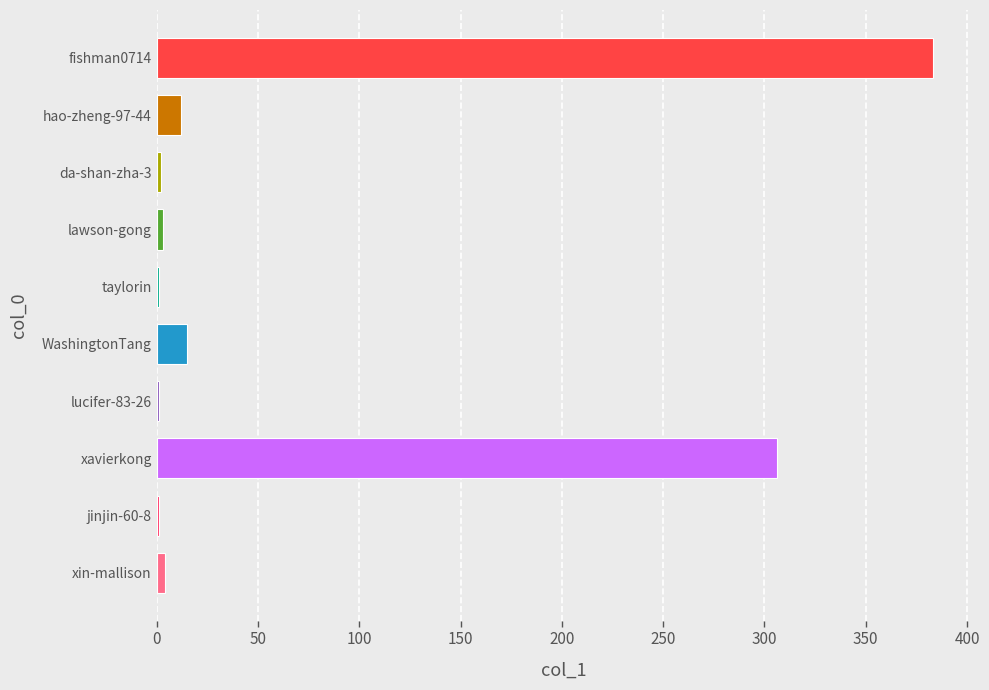

Are the bars grouped side by side (vs. stacked)?

No